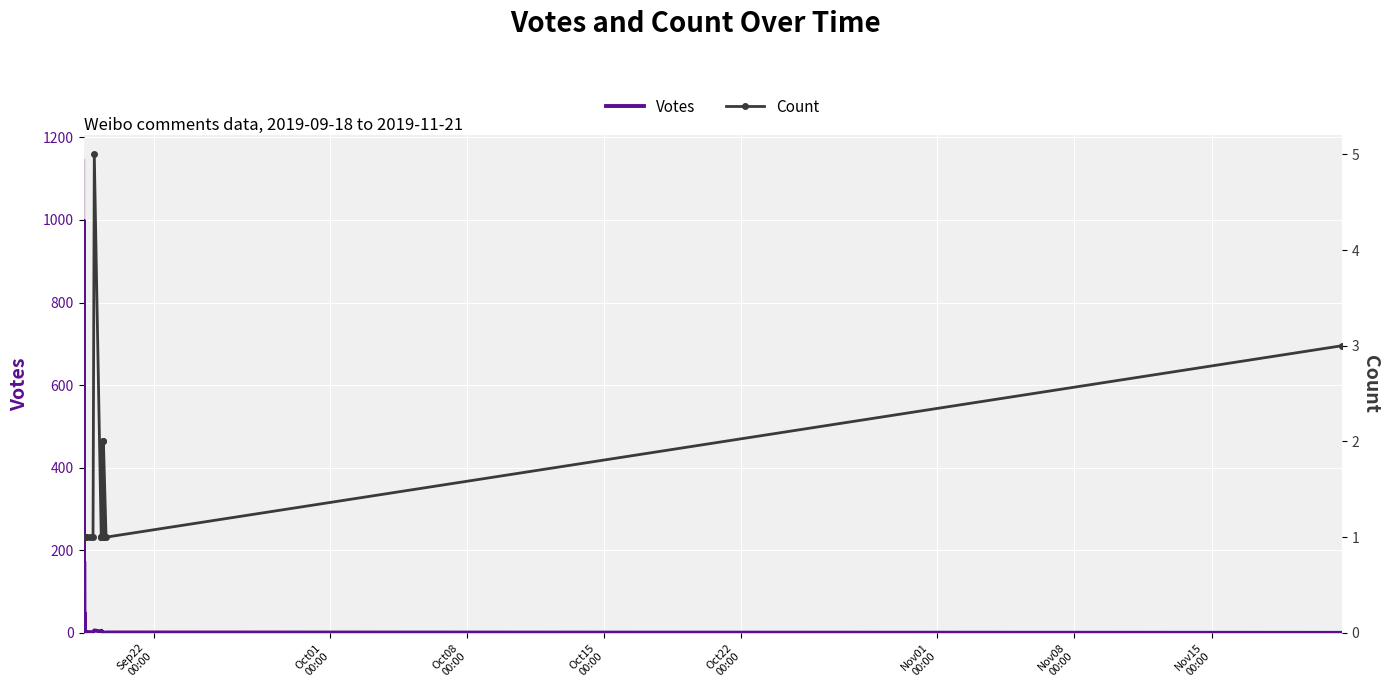

The value of Votes at 14 is 1. True or false?

False